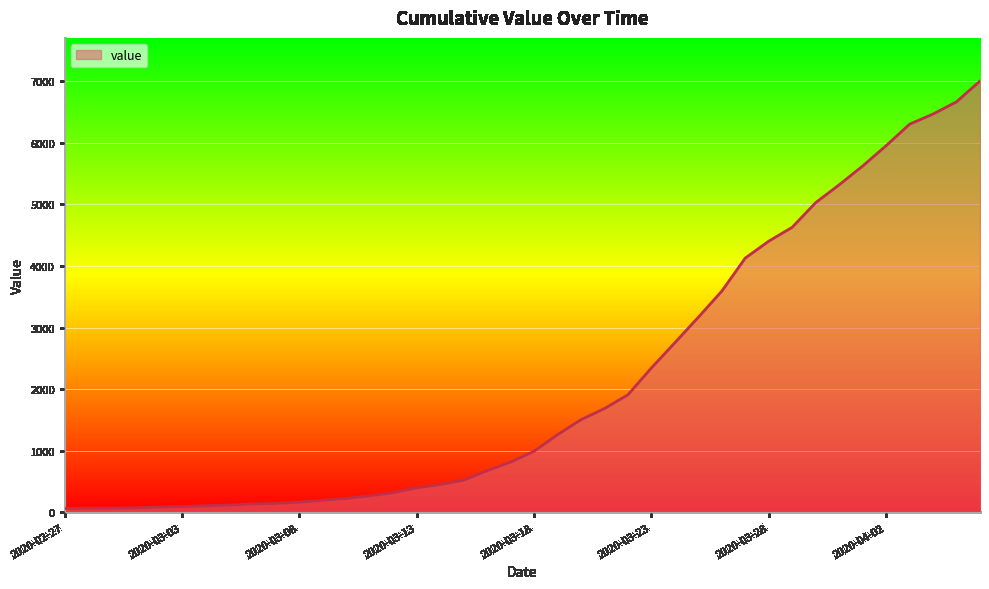

What is the greatest value displayed?

7003